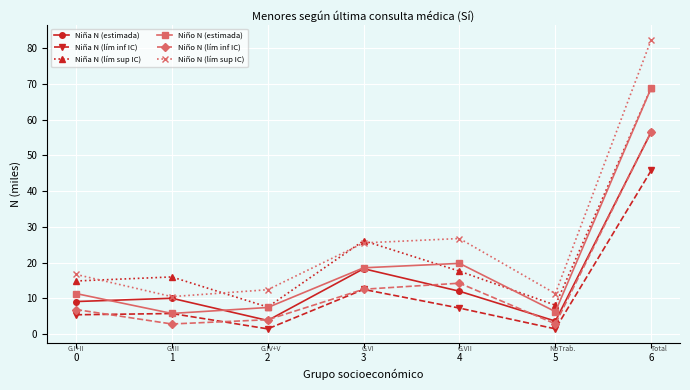

Is it true that Niña N (lím inf IC) equals 12.5 at 3?

True